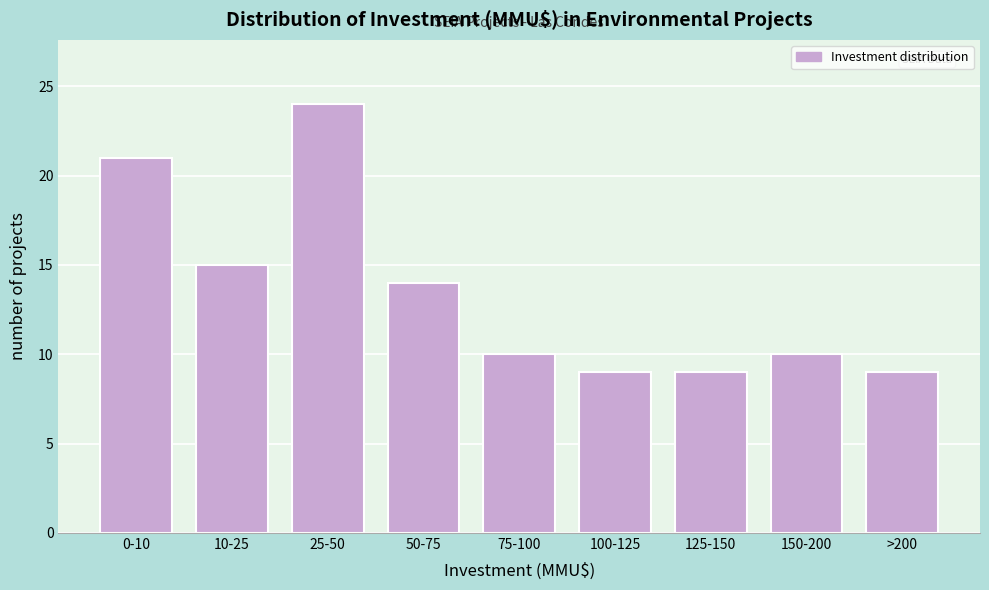

Reading left to right, list all the values displayed in this chart.

0-10=21	10-25=15	25-50=24	50-75=14	75-100=10	100-125=9	125-150=9	150-200=10	>200=9